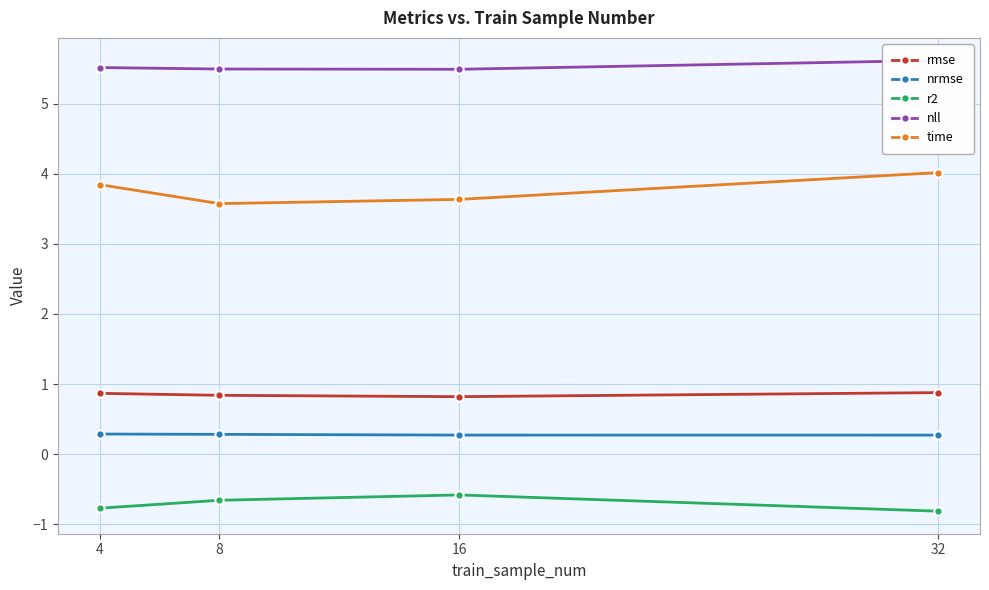

Between 4 and 8, which series saw the biggest shift?

time